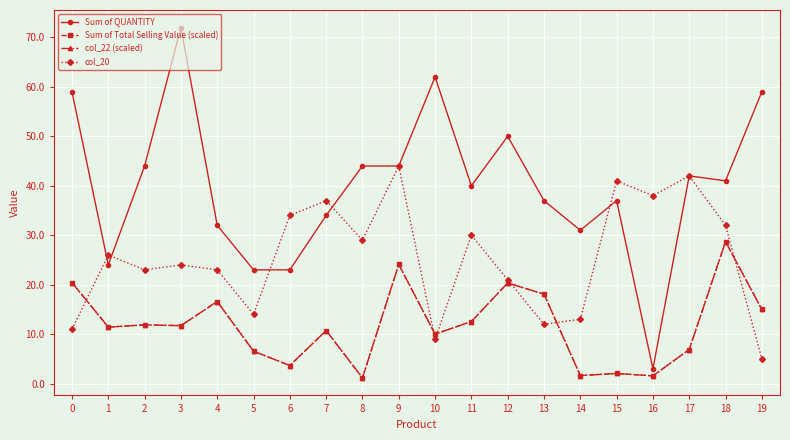

The col_20 series shows 13.8 at 15. True or false?

False